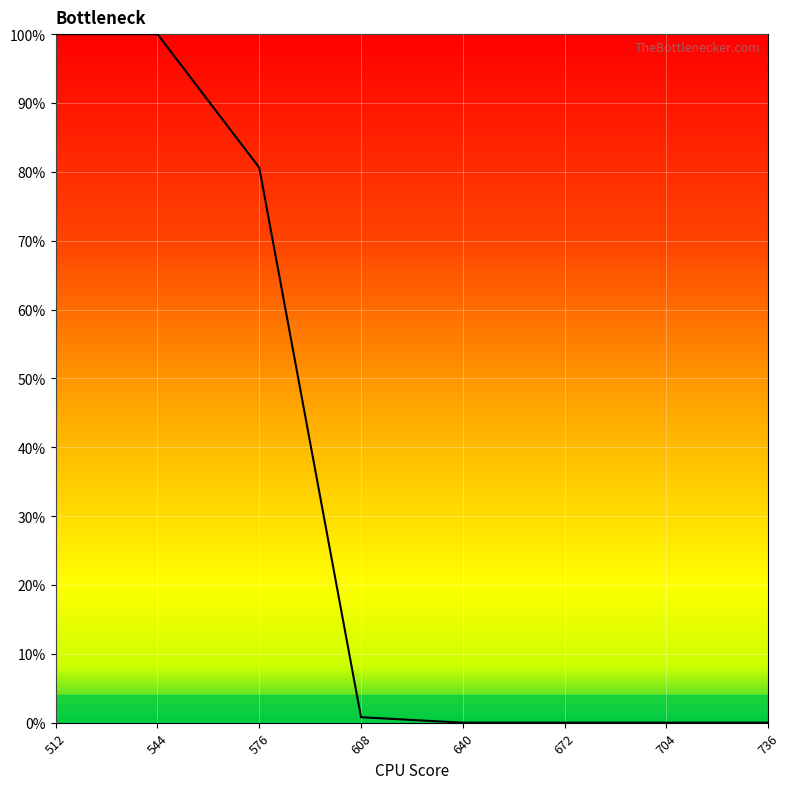

Does the chart display data point markers on the line(s)?

No